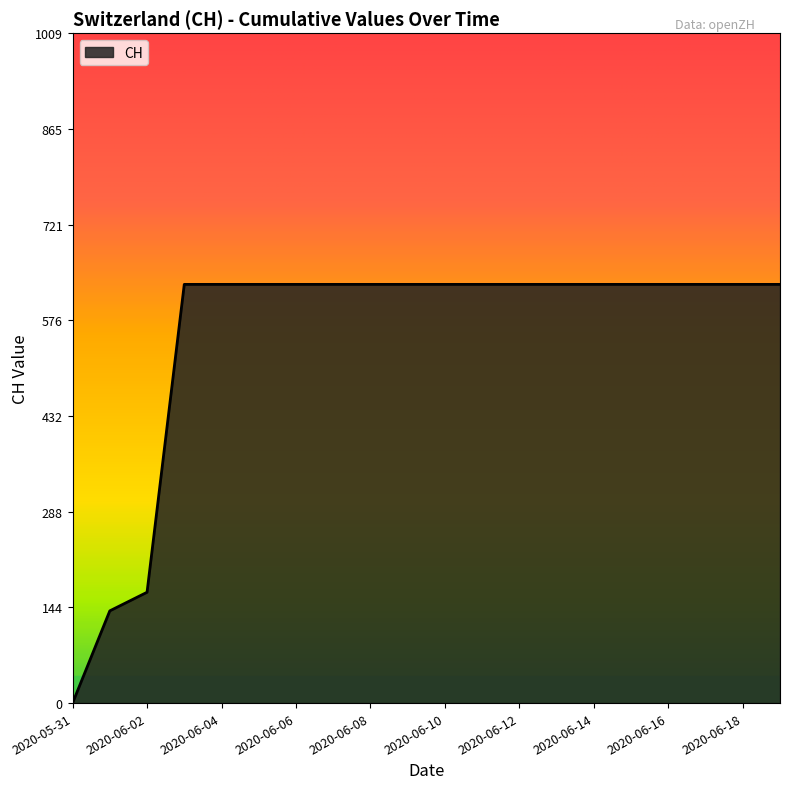

What is the difference between the maximum and minimum values?

631